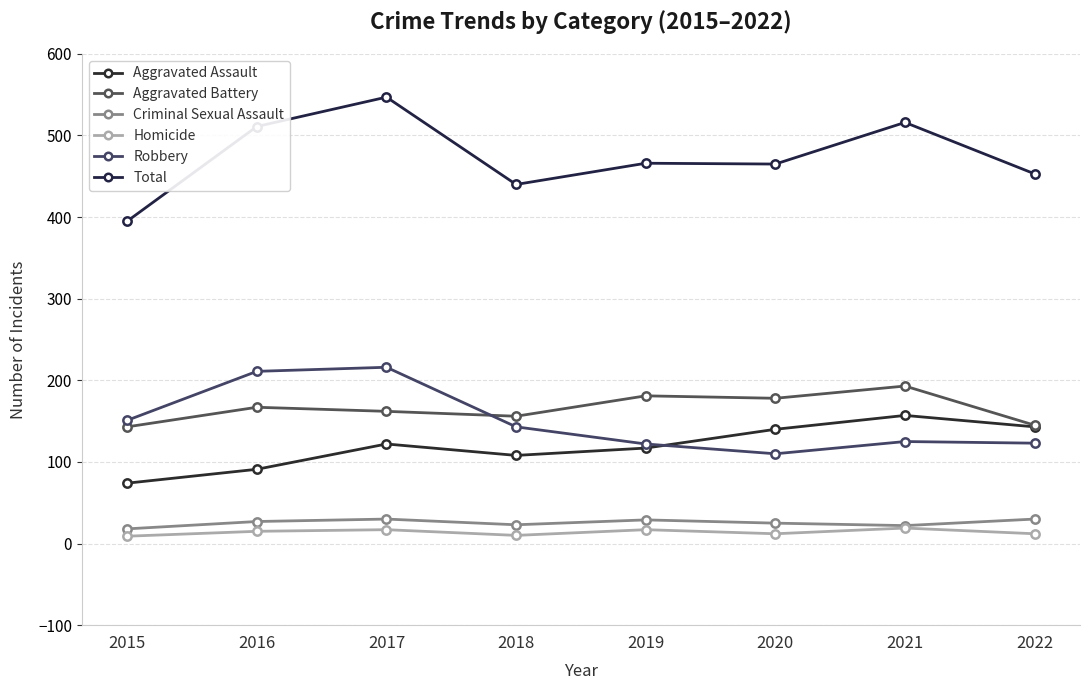

Which series has the largest total across all categories?

Total